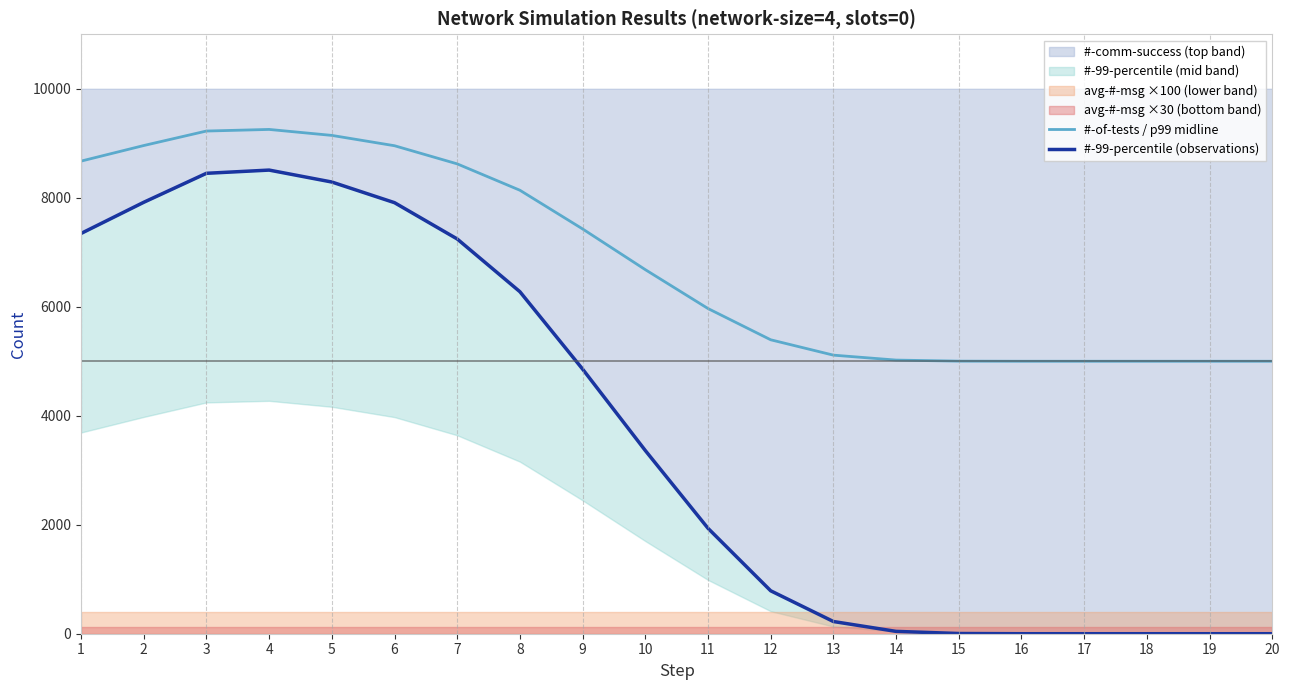

The #-of-tests / p99 midline series shows 8991.7 at 17. True or false?

False